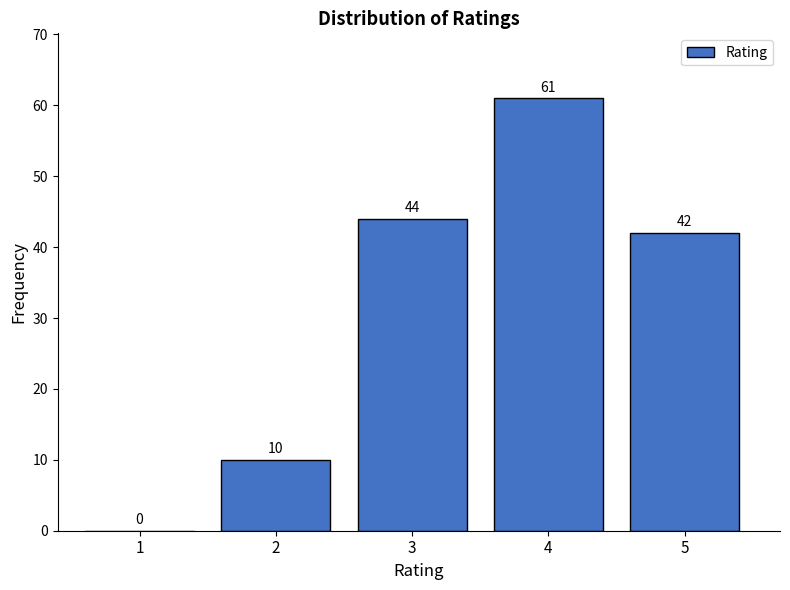

Reading right to left, transcribe all the data shown in this chart.

5=42	4=61	3=44	2=10	1=0